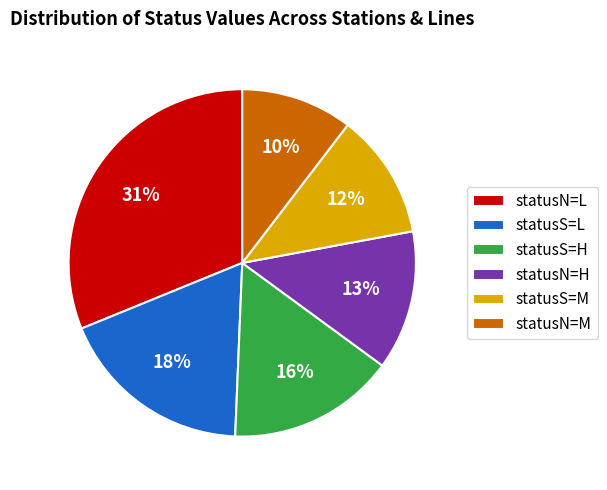

How many segments does this pie chart have?

6